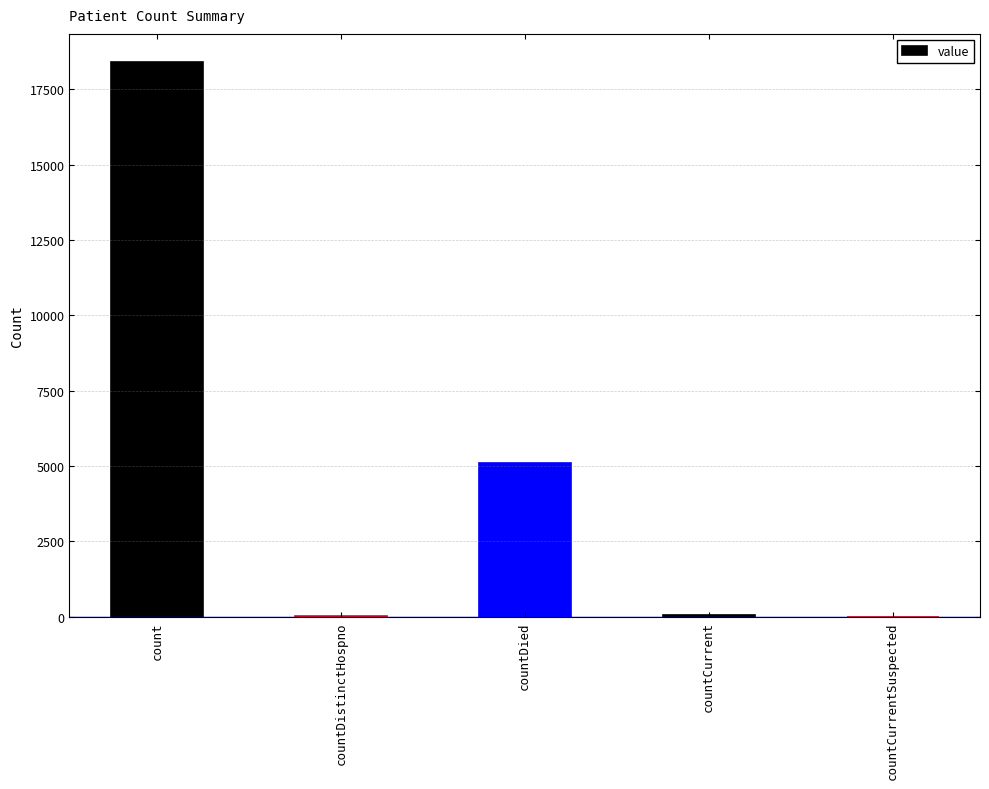

The value at countDied is 5106. True or false?

True